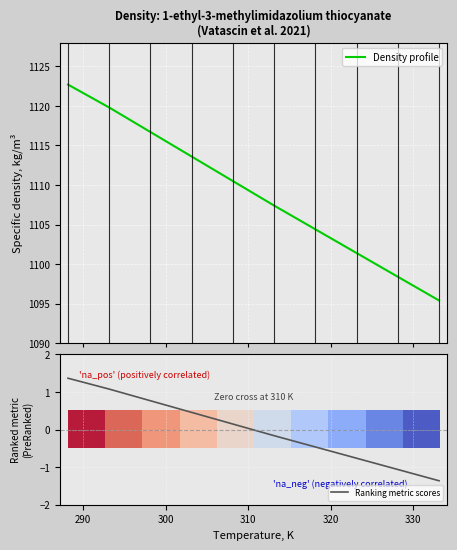

At how many categories does at least one series exceed 143?

10